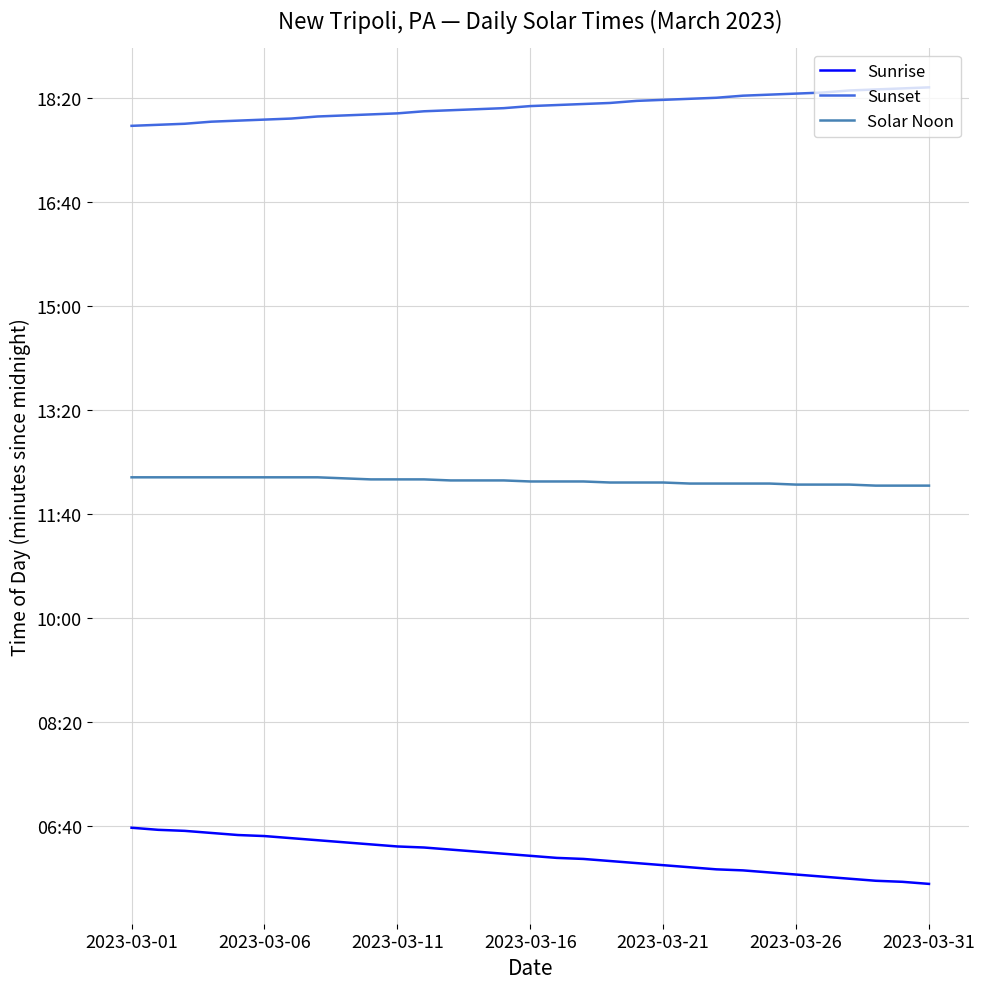

True or false: Sunrise and Solar Noon cross at least once.

False